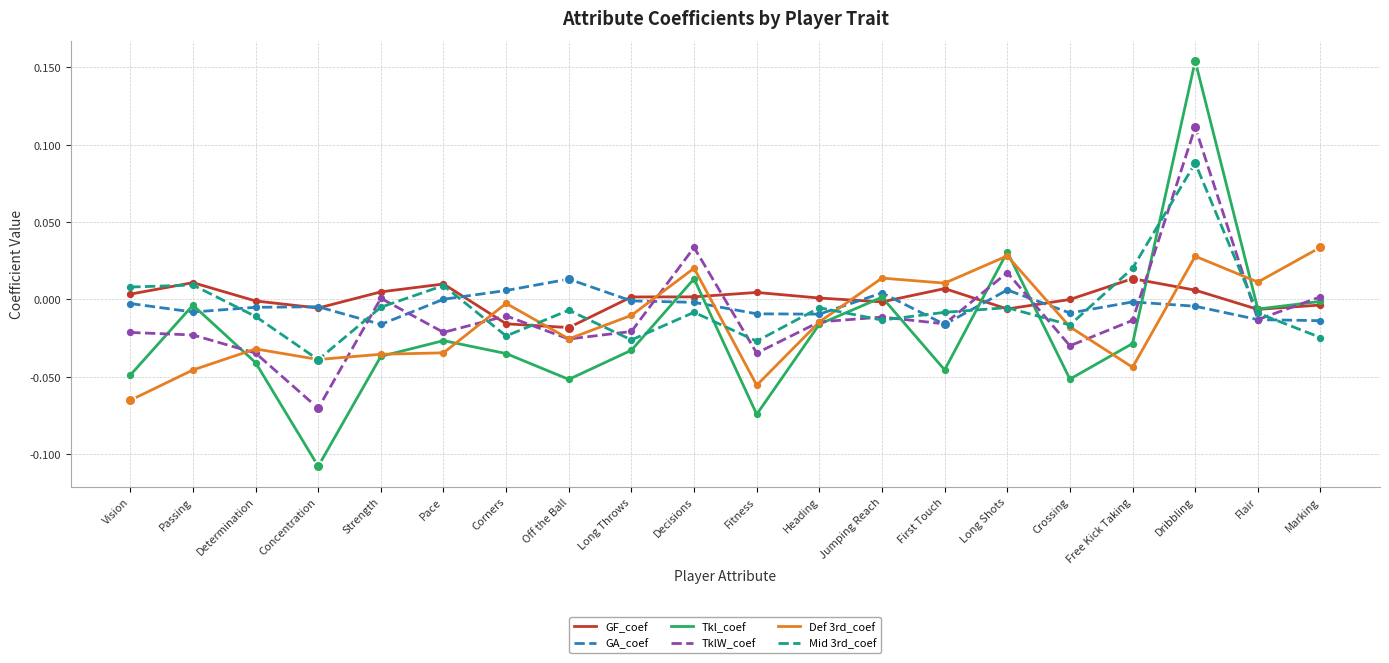

What are all the series names shown in the legend?

GF_coef, GA_coef, Tkl_coef, TklW_coef, Def 3rd_coef, Mid 3rd_coef